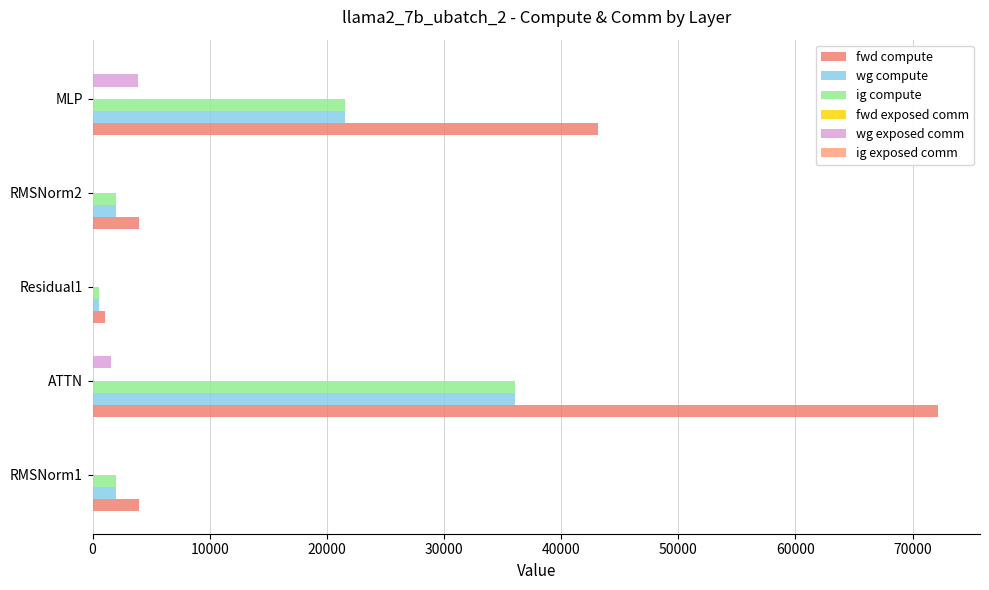

What is the maximum value shown in the chart?

72153.3